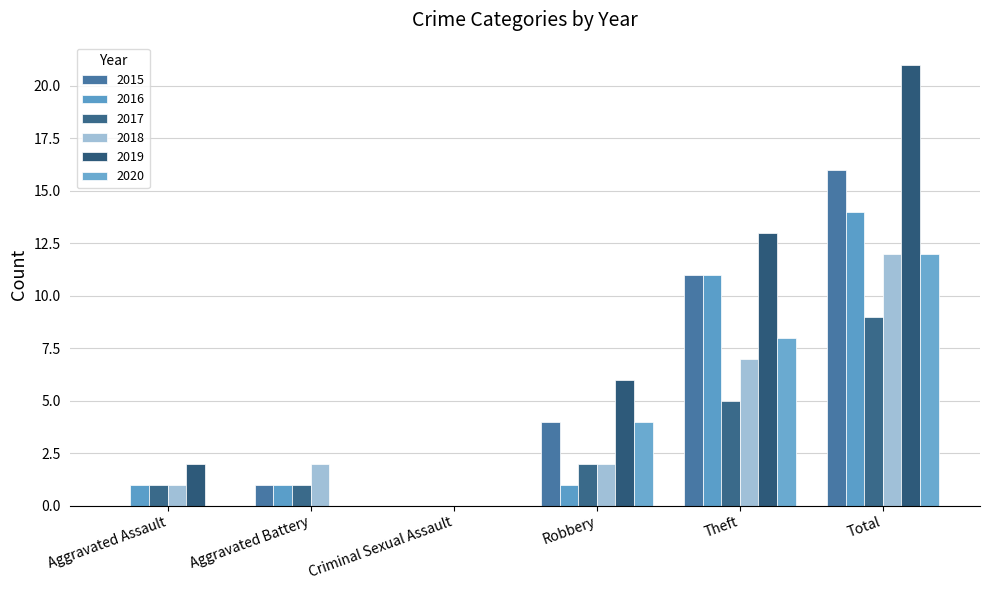

At which label does 2020 reach its peak?

Total